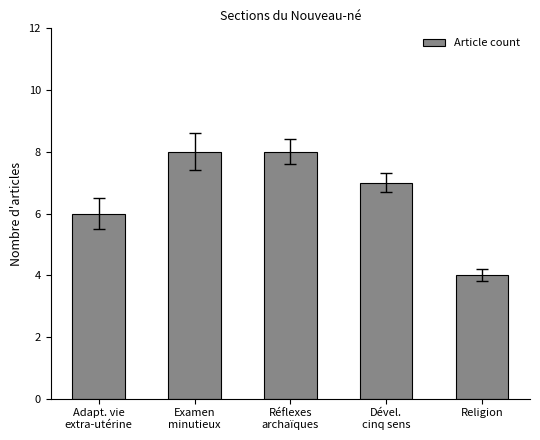

Reading left to right, extract all data points from this chart.

Adapt. vie
extra-utérine=6	Examen
minutieux=8	Réflexes
archaïques=8	Dével.
cinq sens=7	Religion=4